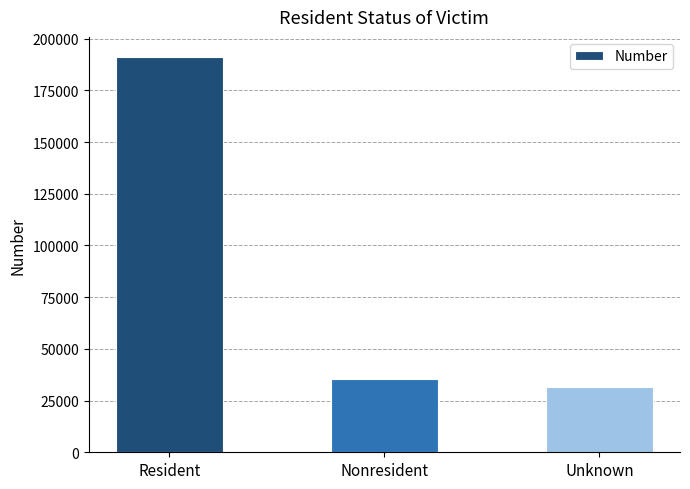

List the labels in order of value, smallest first.

Unknown, Nonresident, Resident